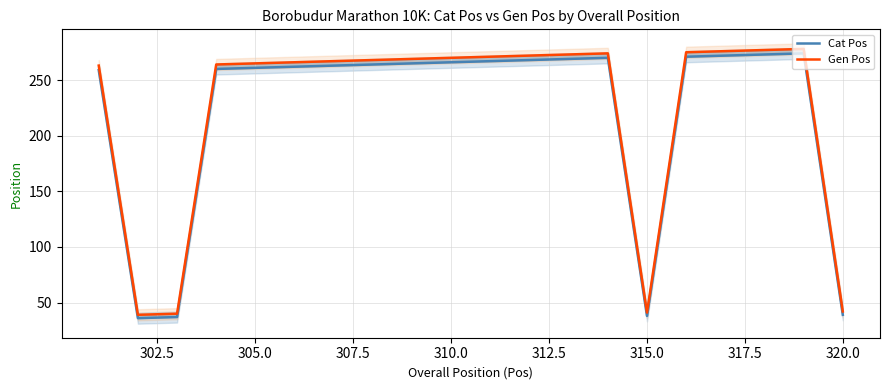

Is this an area chart (filled region under the line)?

No